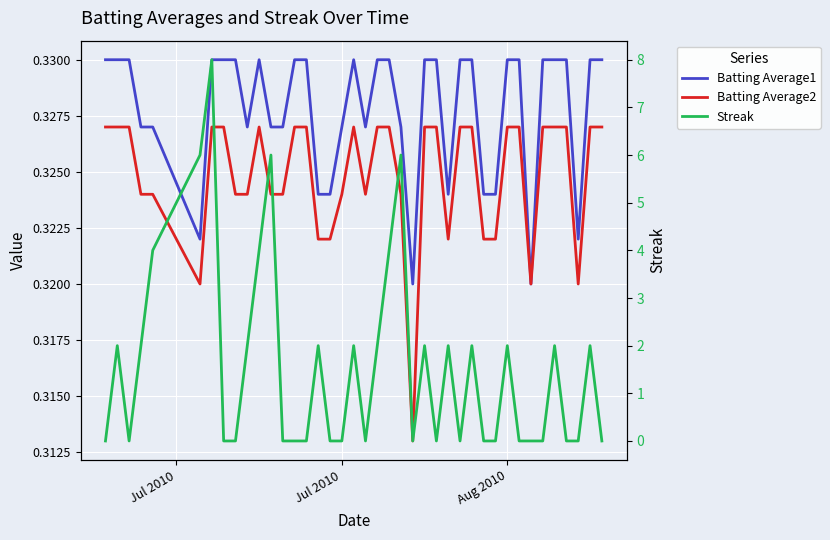

Rank the series at Aug 2010 from highest to lowest value.

Streak, Batting Average1, Batting Average2